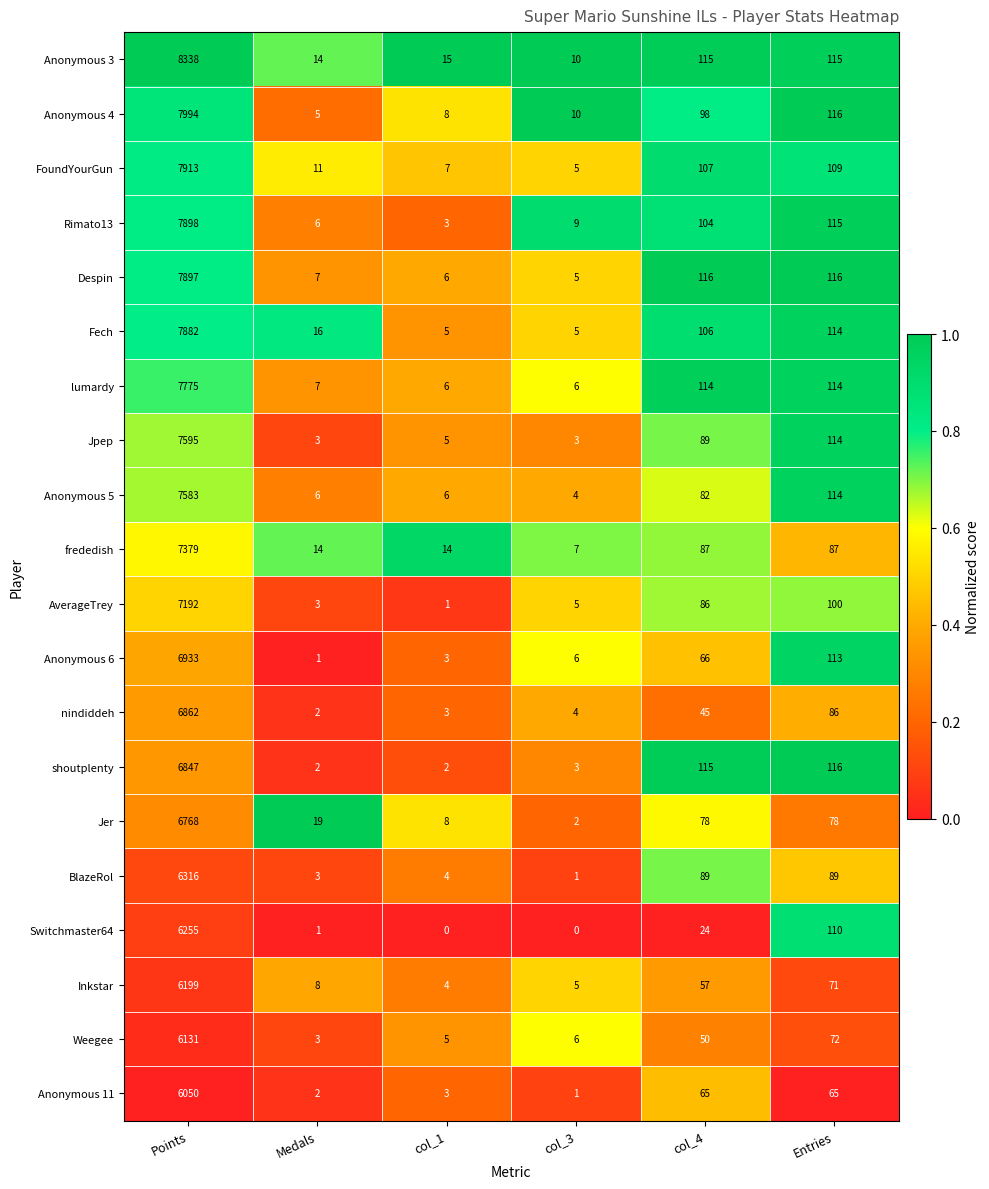

What is the spread (max minus min) of values at col_4?

92